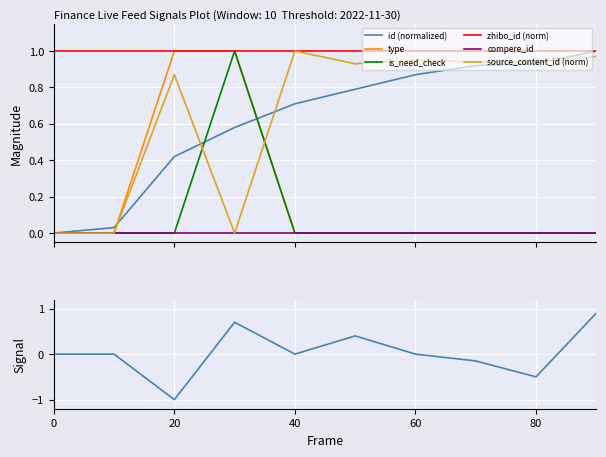

Which series has the widest spread of values?

id (normalized)